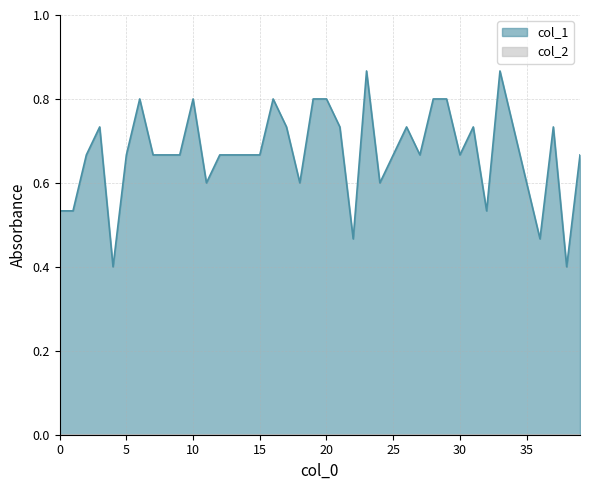

What is the smallest value displayed?

0.0